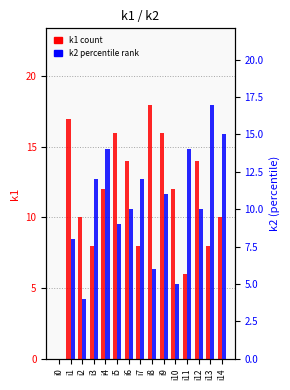

Between i12 and i10, which is larger?

i12